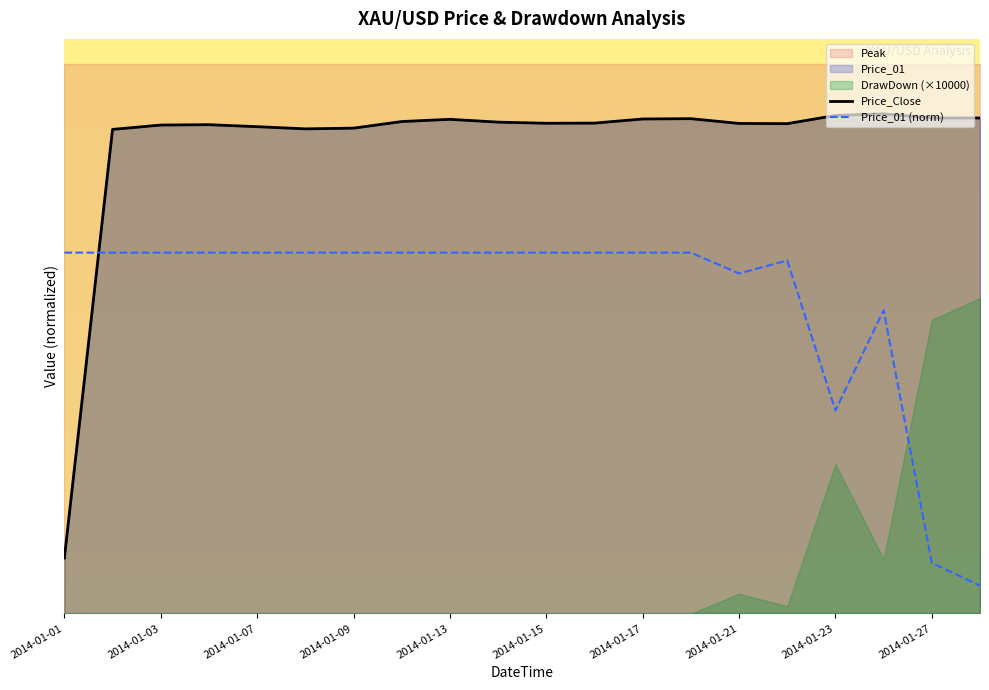

True or false: Price_Close has more than 1 interior local peaks.

True